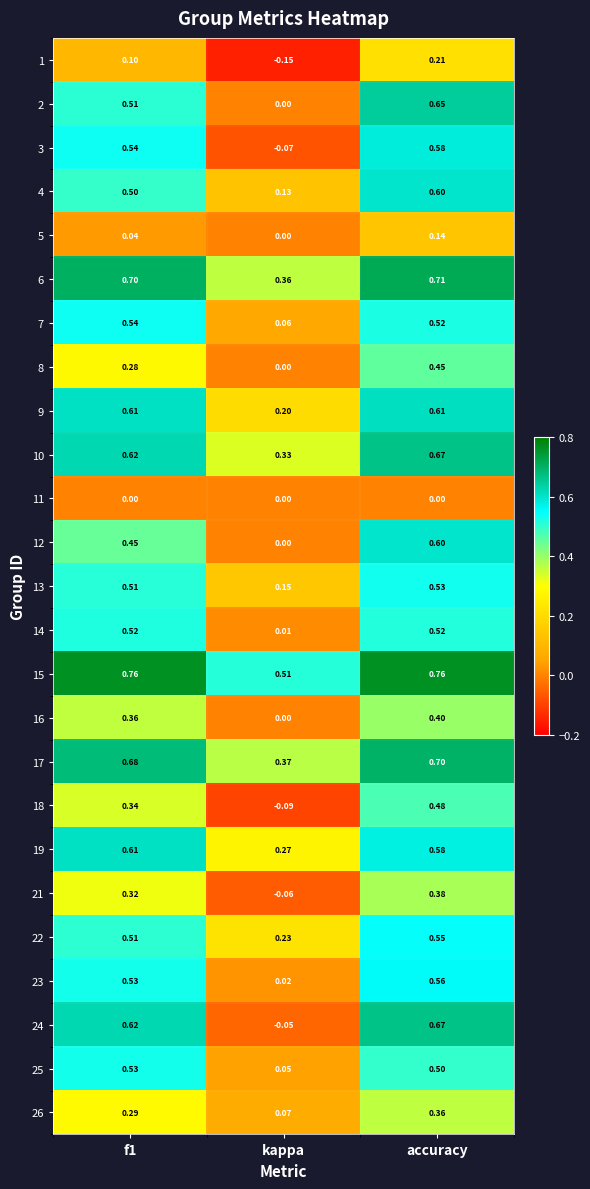

Where is 19 nearest to the value 0?

kappa